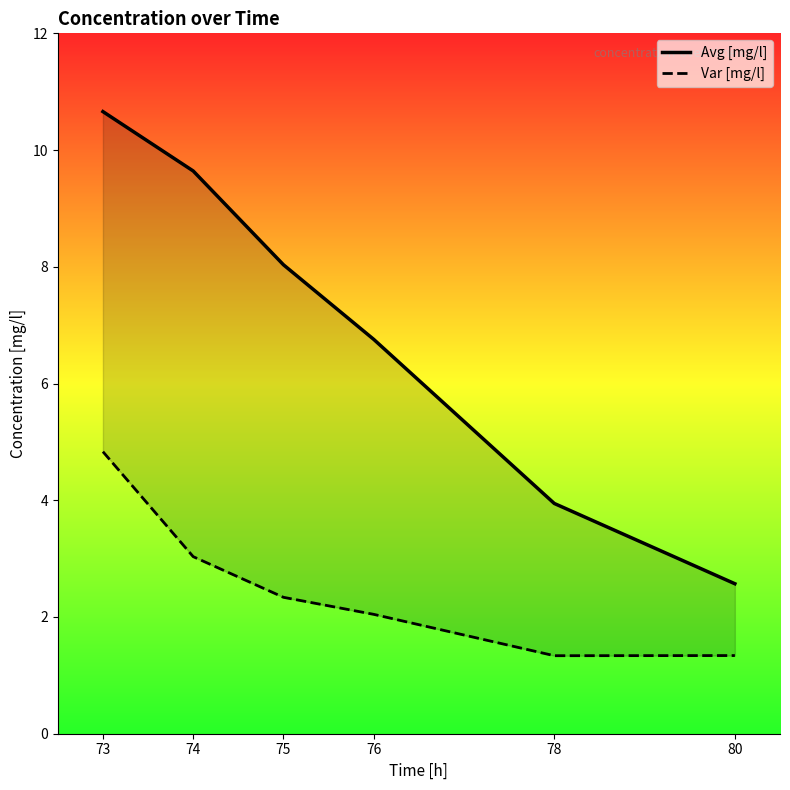

True or false: Avg [mg/l] and Var [mg/l] cross at least once.

False